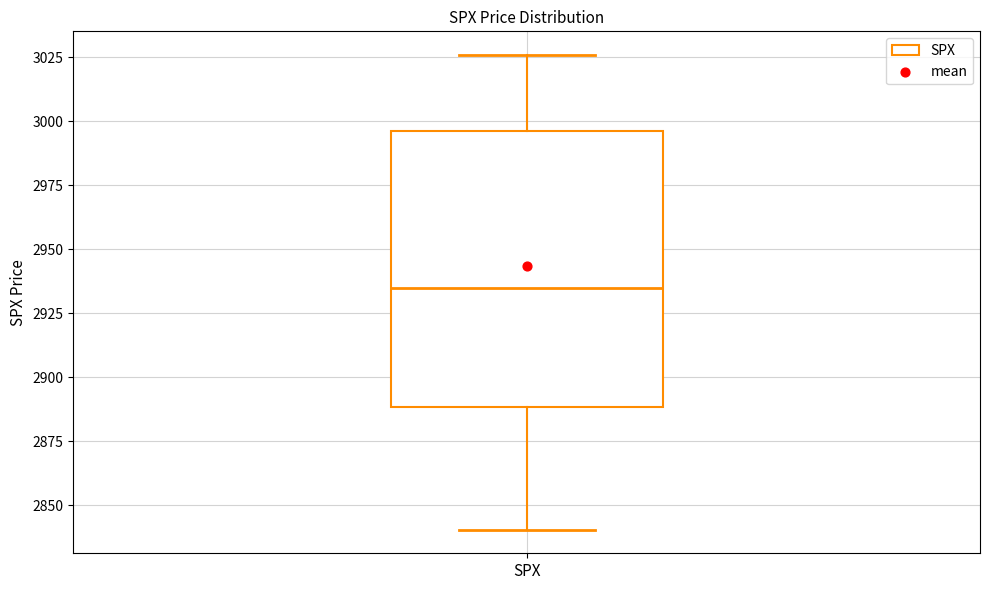

Where is the lower edge of the box for SPX on the y-axis? The values are not printed on the chart, so give them approximately, as read against the axis.

2890